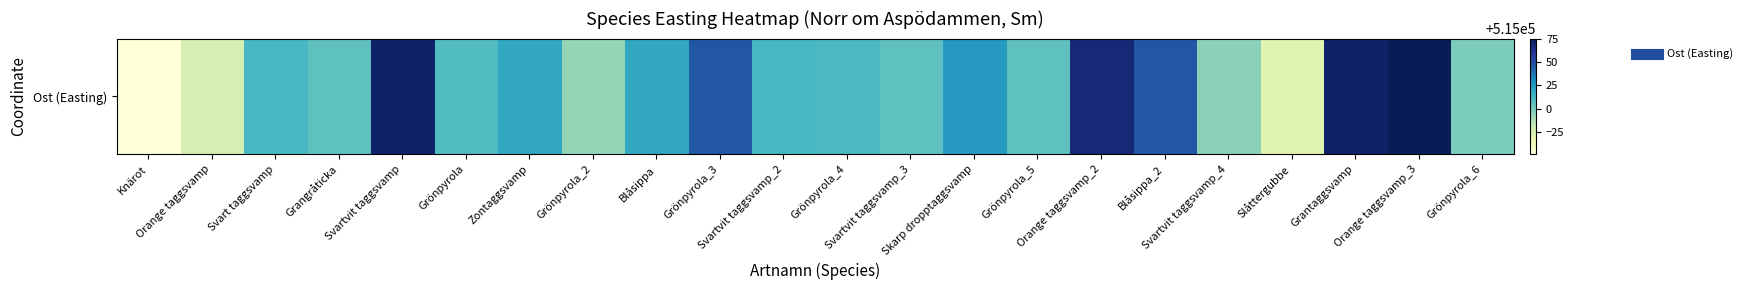

How many series are shown in this chart?

1